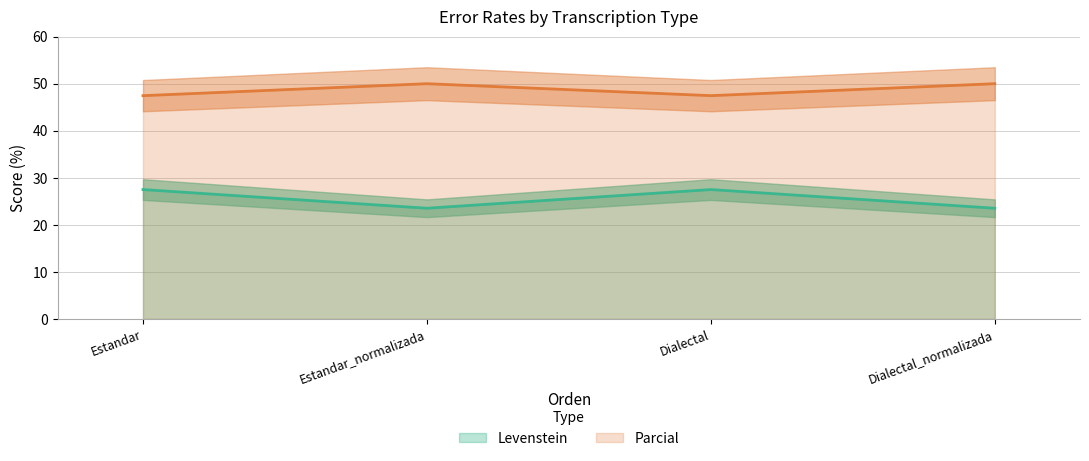

What is the spread (max minus min) of values at Dialectal?

20.0